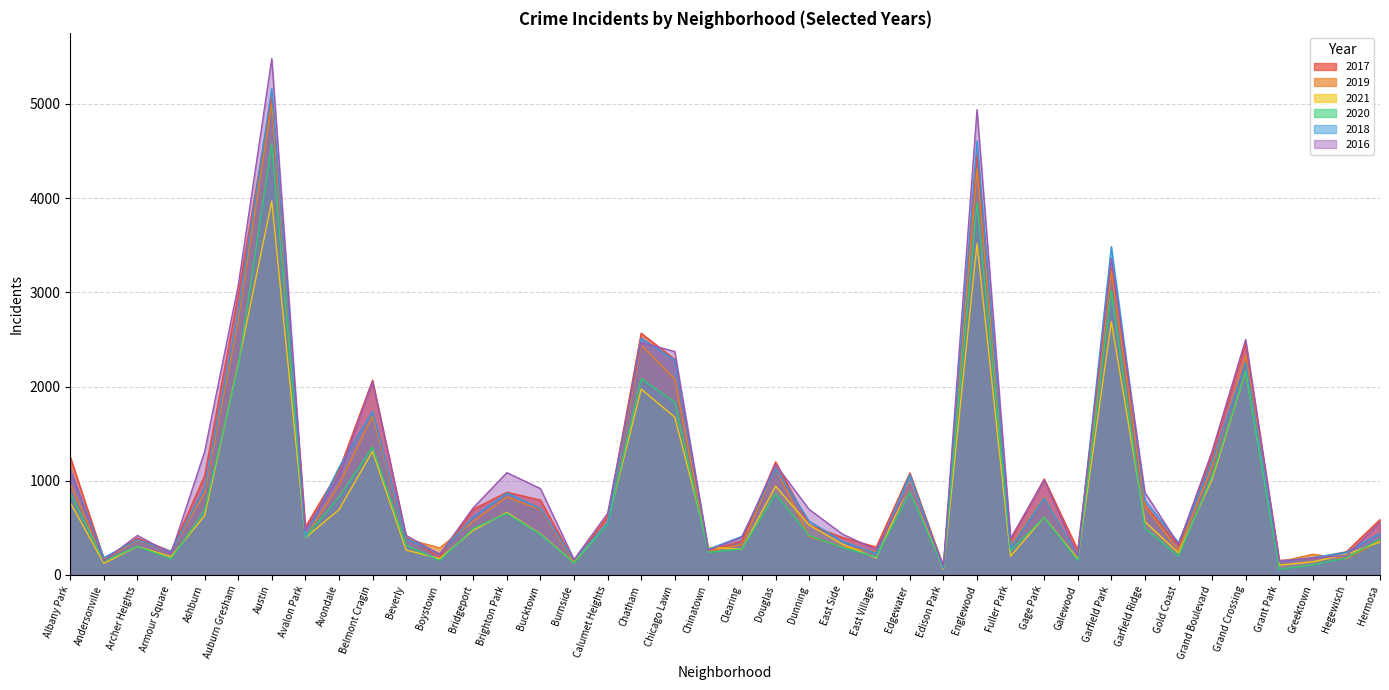

At Auburn Gresham, list the series in order from smallest to largest.

2020, 2021, 2019, 2018, 2017, 2016